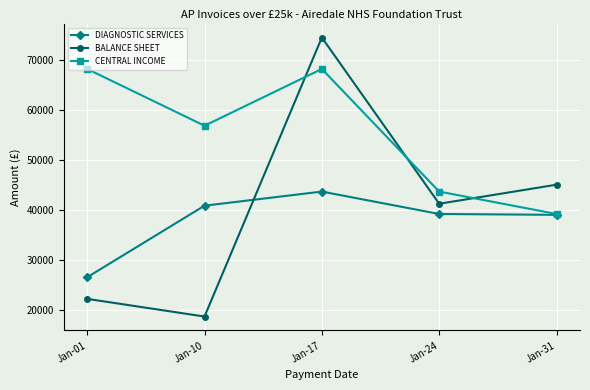

What are all the series names shown in the legend?

DIAGNOSTIC SERVICES, BALANCE SHEET, CENTRAL INCOME